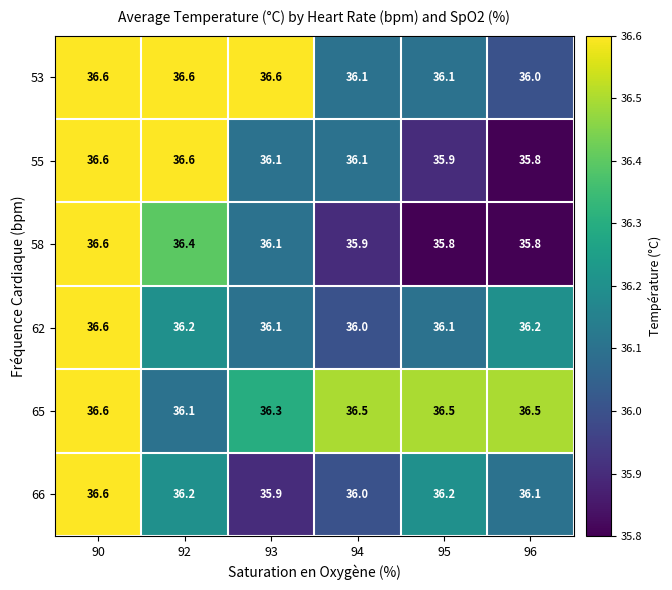

What is the highest value of the 65 series?

36.6